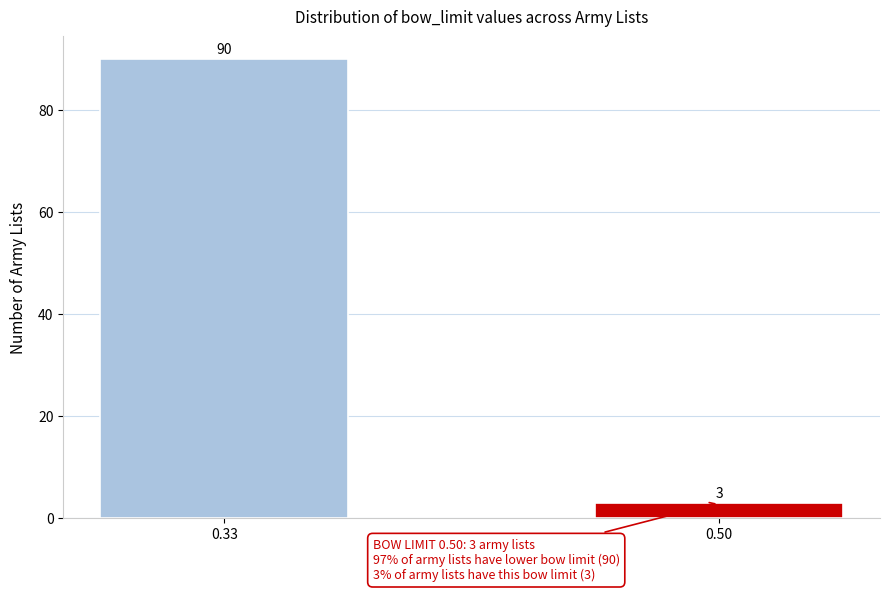

Reading right to left, list all the values displayed in this chart.

0.50=3	0.33=90